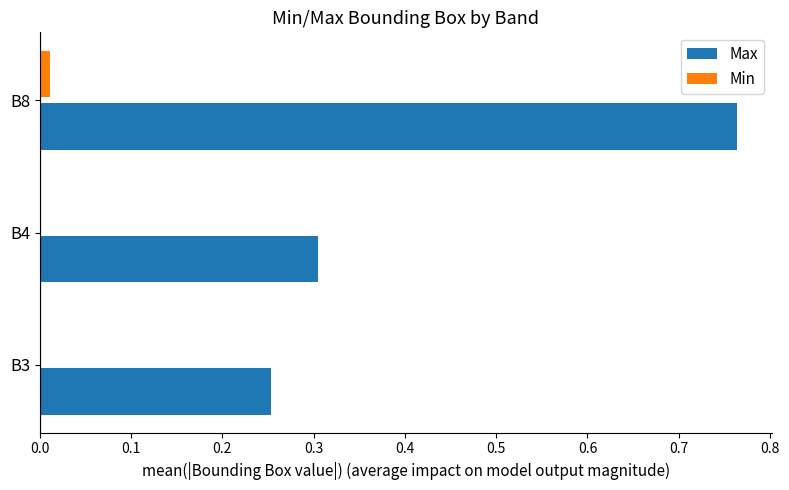

The Max series shows 0.3 at B8. True or false?

False